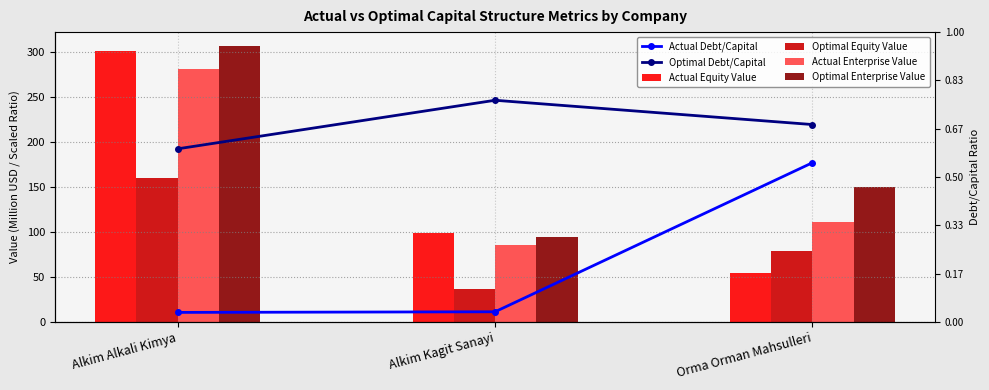

What is the label of the 3rd bar from the right?

Alkim Alkali Kimya